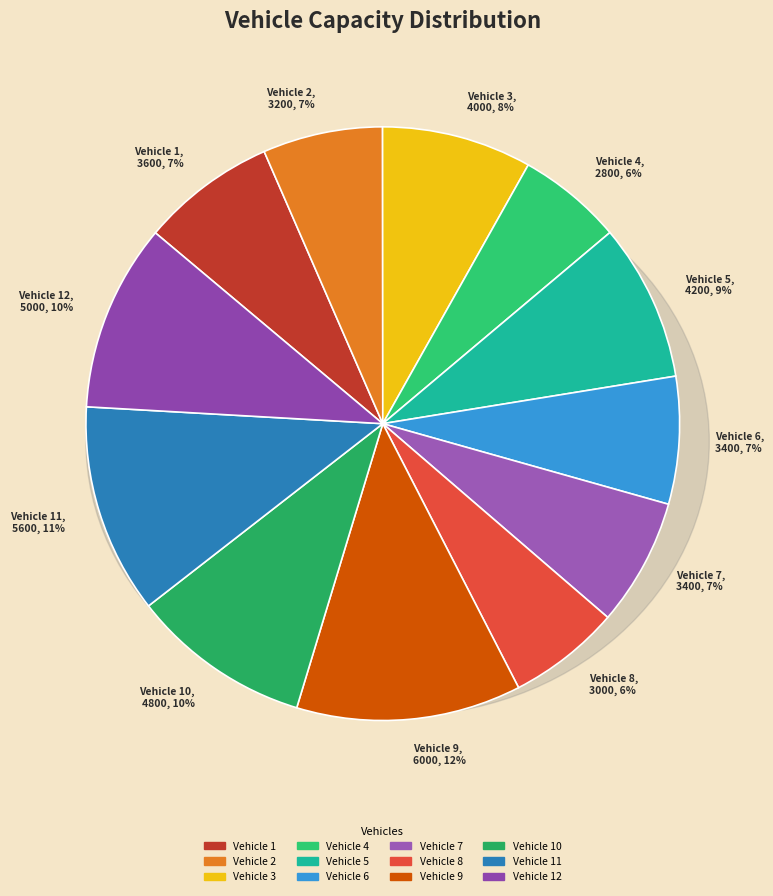

Does Vehicle 1 account for over 50% of the chart?

No